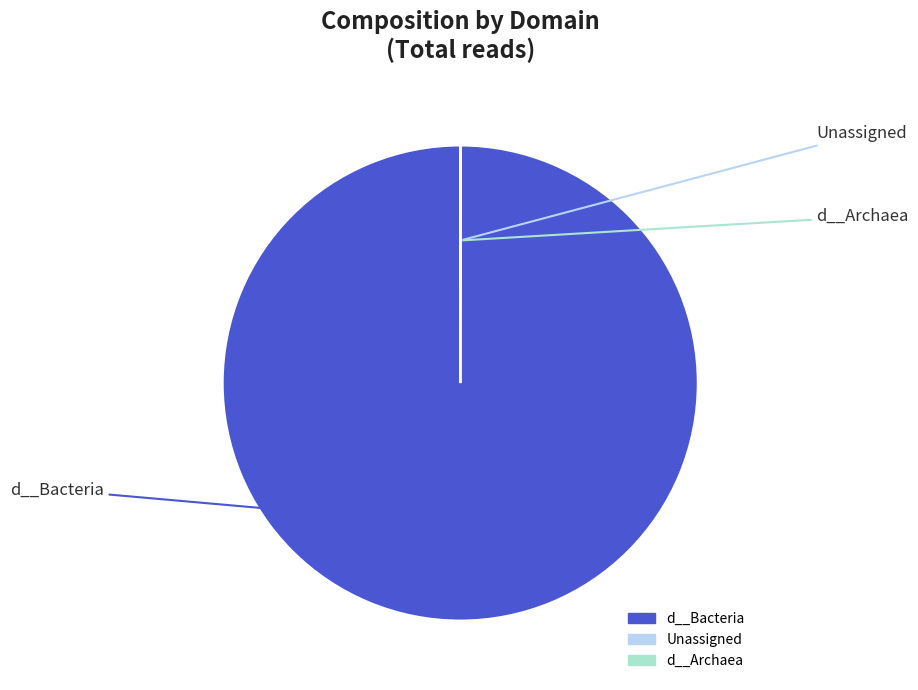

Is there a majority slice in this chart?

Yes